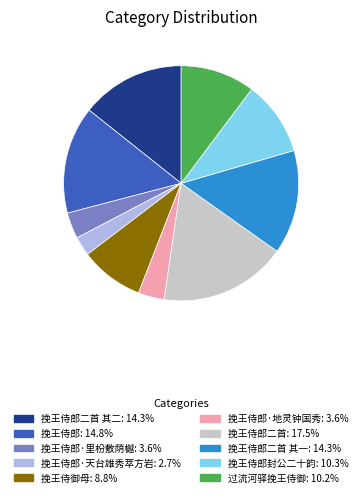

Does any single category account for the majority?

No